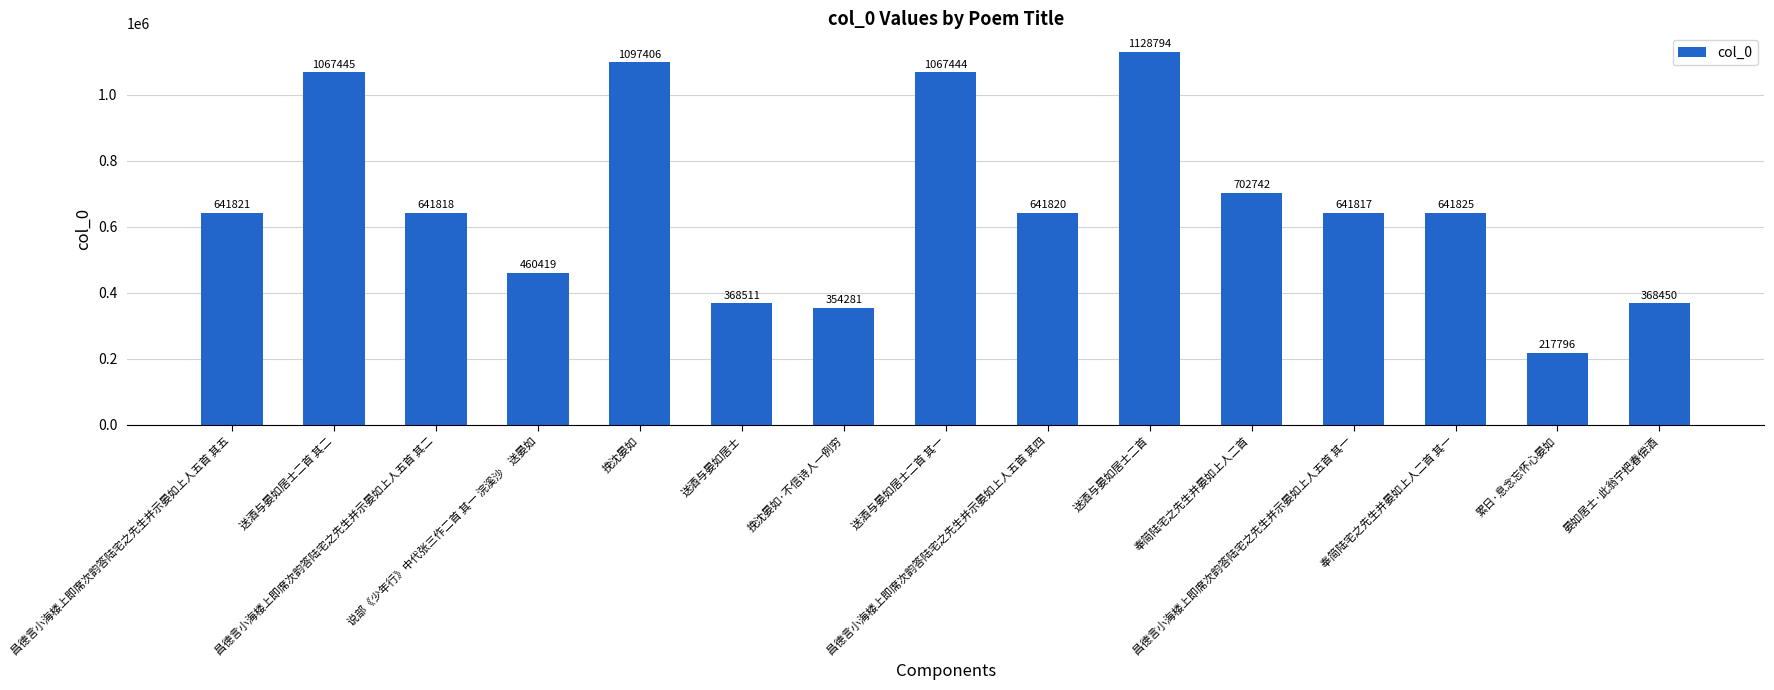

What is the label of the 15th bar from the left?

晏如居士·此翁宁把春偿酒